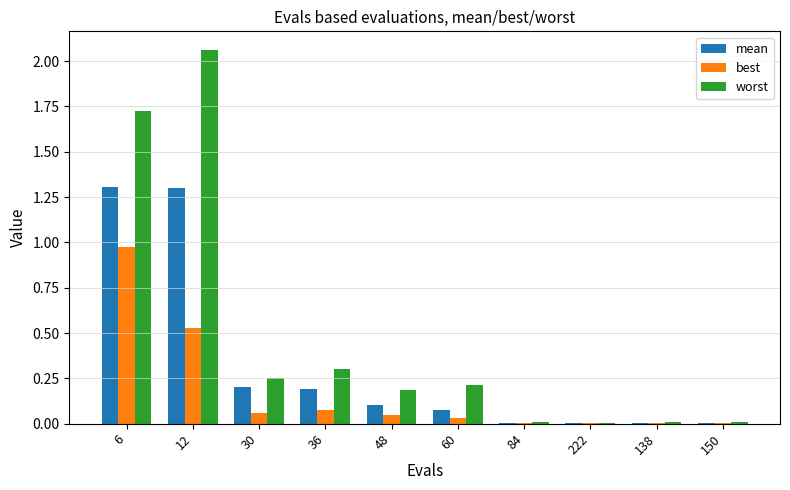

How many groups of bars are there?

10